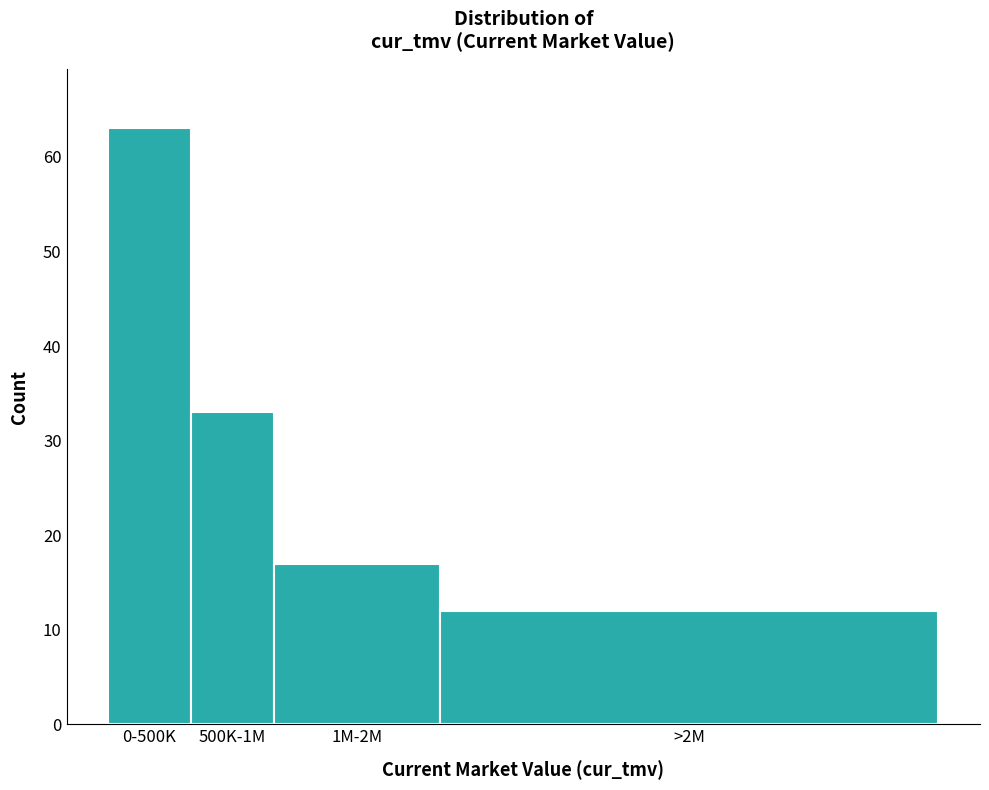

Reading left to right, what are all the values shown in this chart?

63	33	17	12